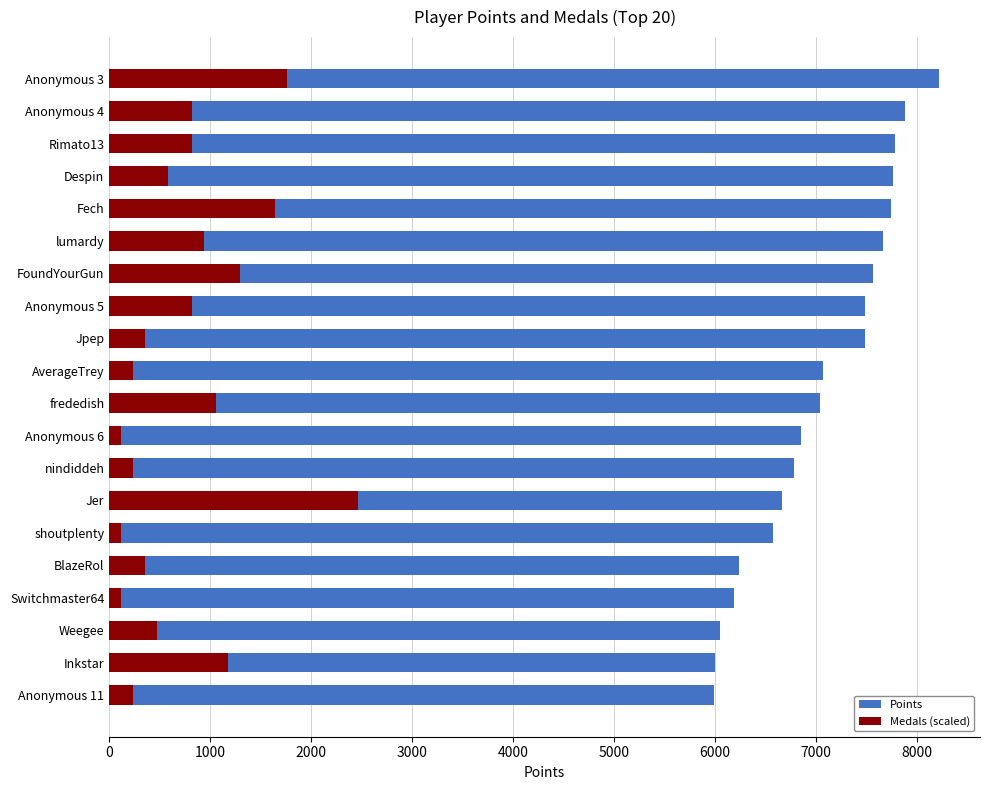

How many data points in Points are less than 7067?

10